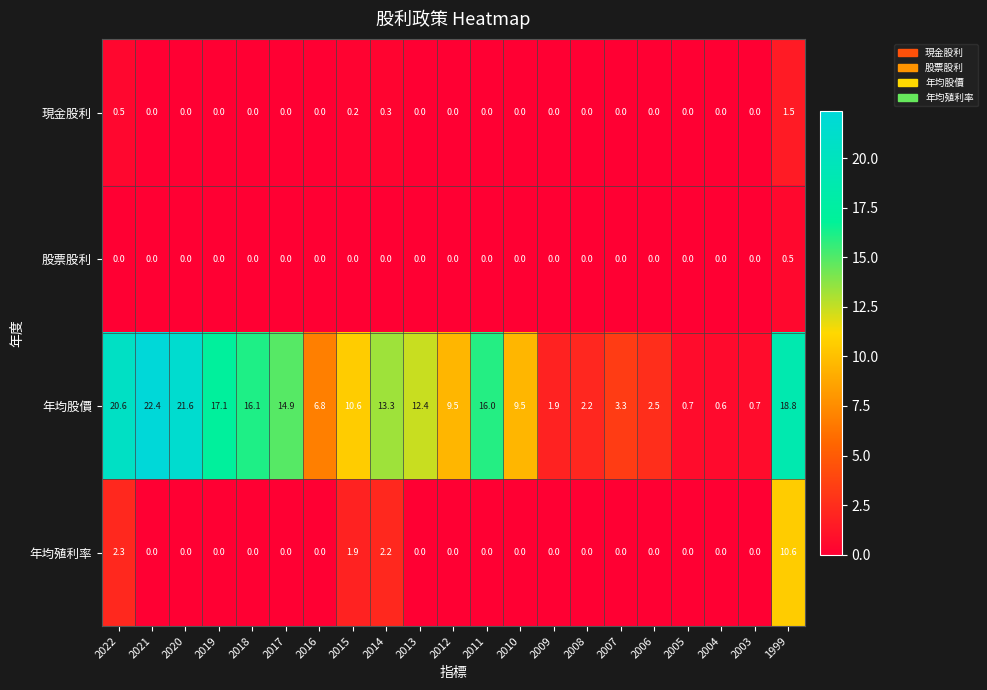

At how many categories does at least one series exceed 3?

15